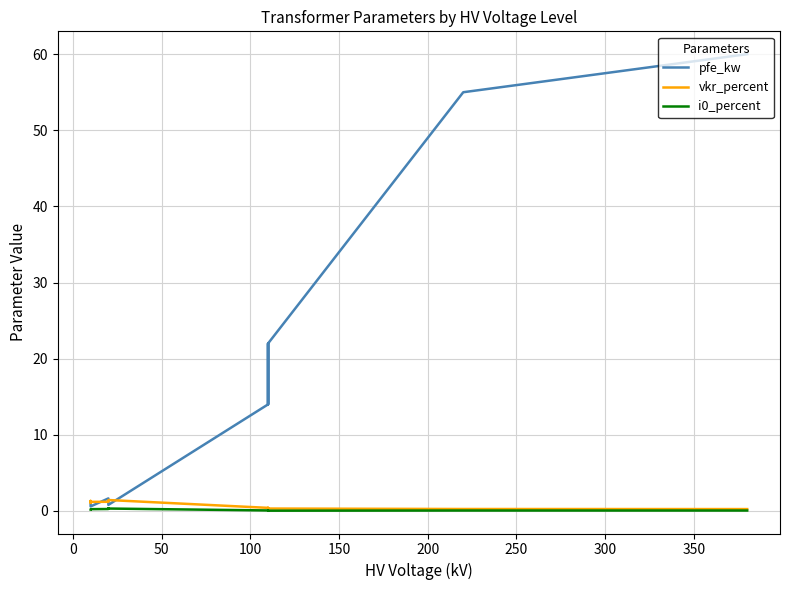

How many data points in pfe_kw are less than 14?

6